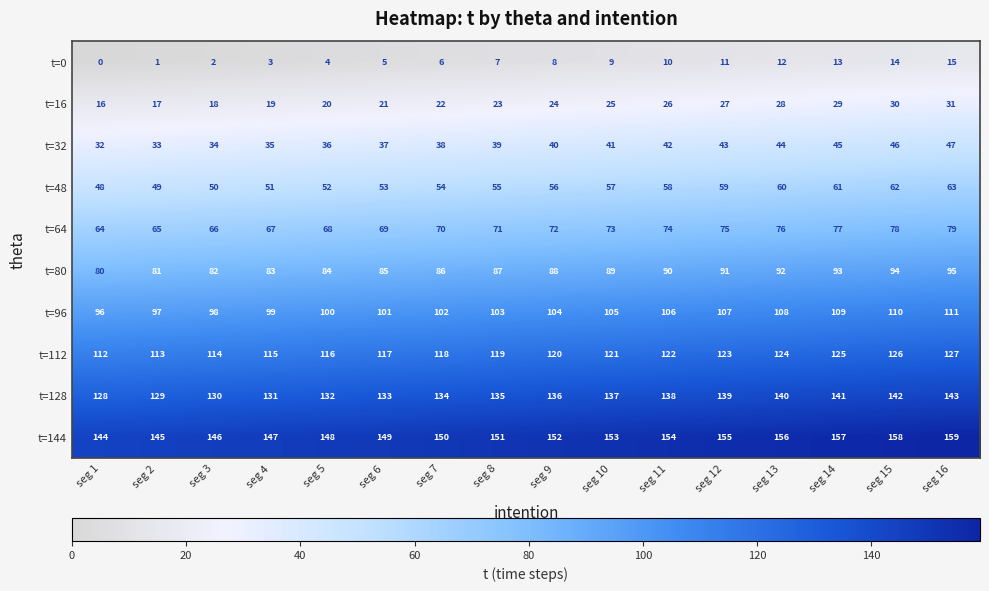

True or false: t=0 has a value of 2 at seg 10.

False